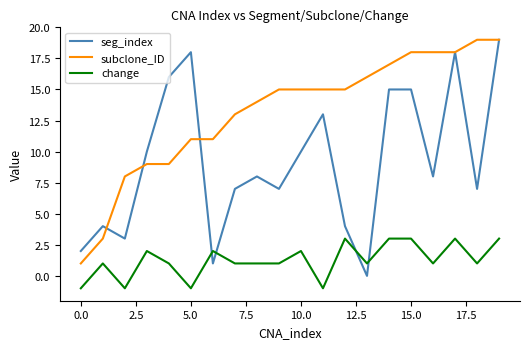

Which series has the largest range (max minus min)?

seg_index